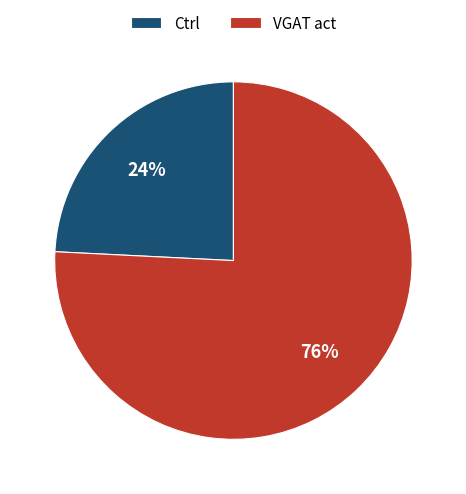

Is it true that VGAT act is 70% of the pie?

False